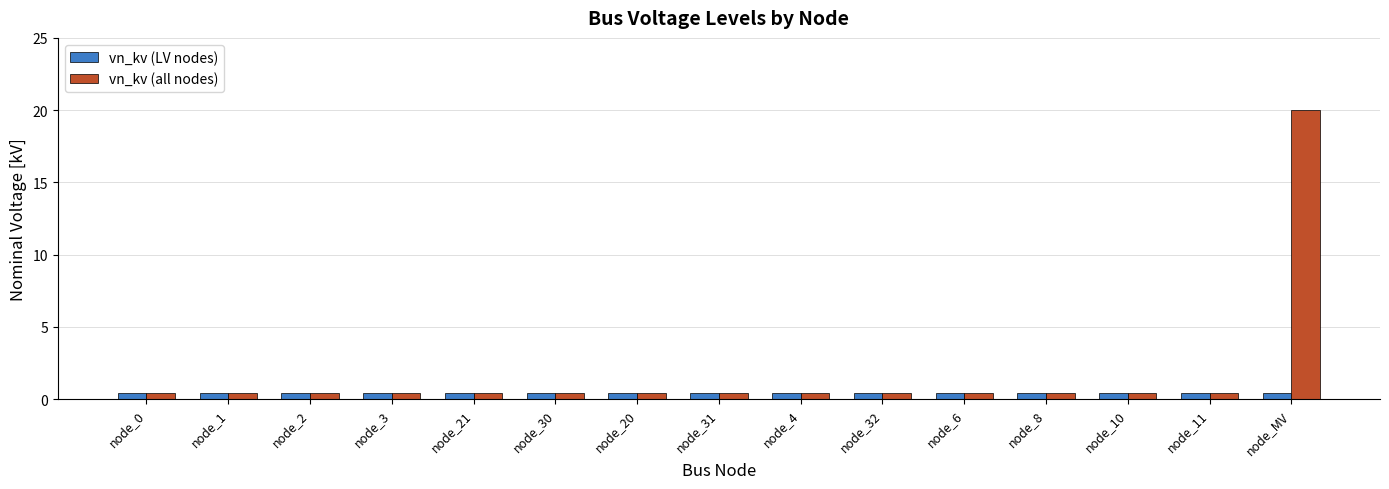

List the series in order of their overall mean, highest first.

vn_kv (all nodes), vn_kv (LV nodes)